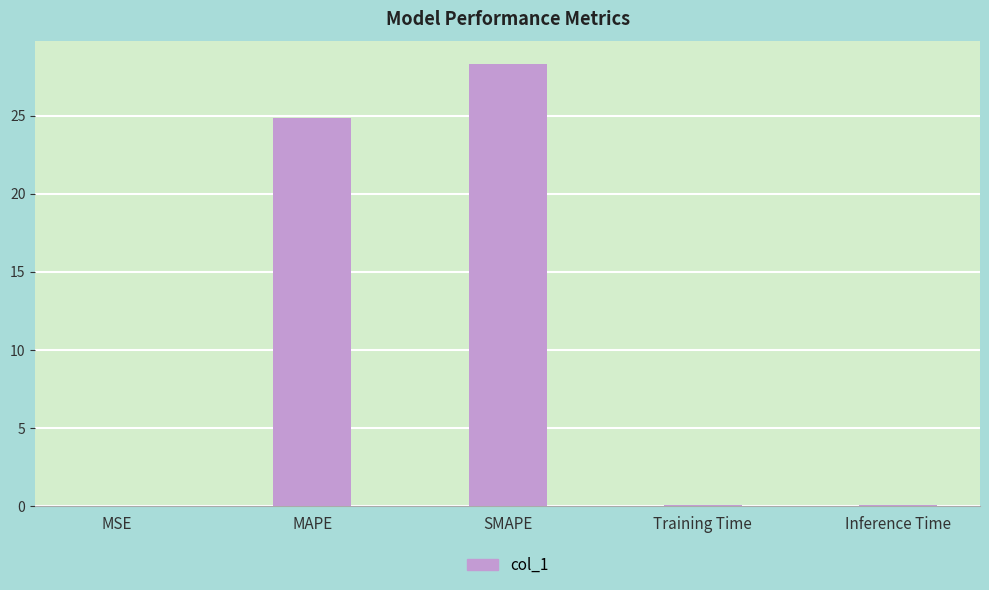

What is the average value?

10.7